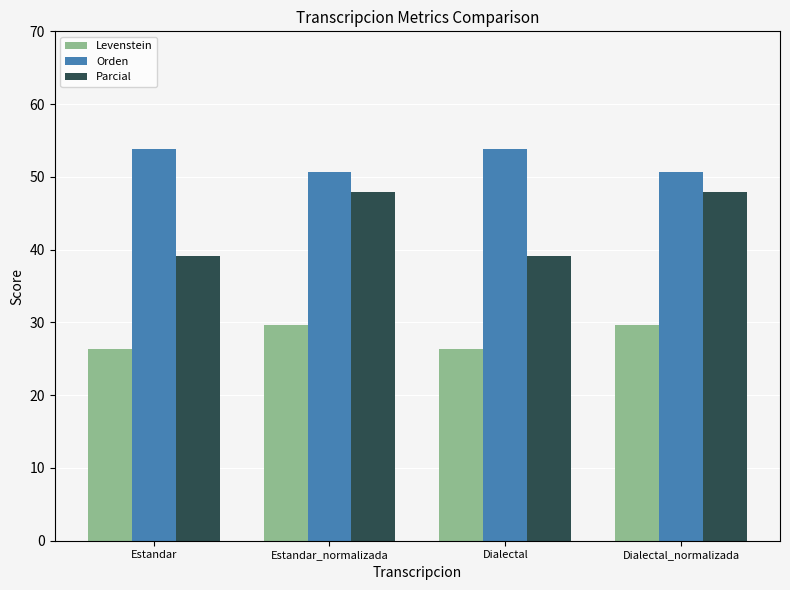

The Parcial series shows 47.9 at Estandar_normalizada. True or false?

True